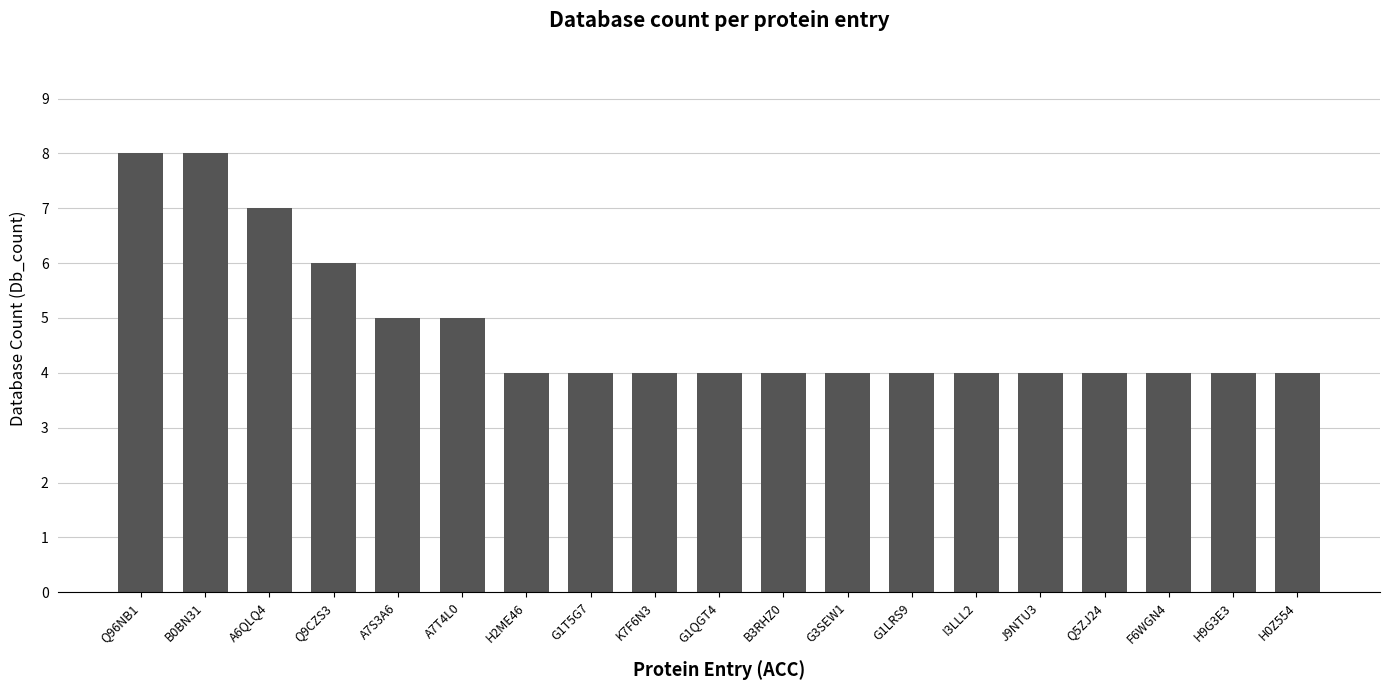

What is the label of the 13th bar from the right?

H2ME46